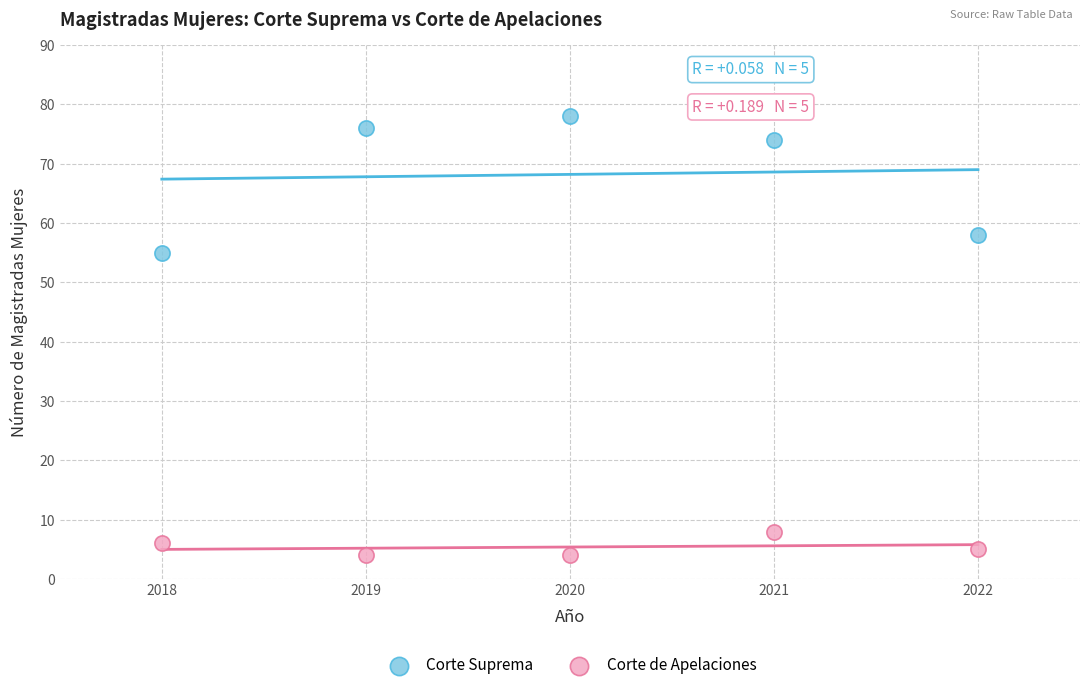

Which series has the widest spread of Y values?

Corte Suprema